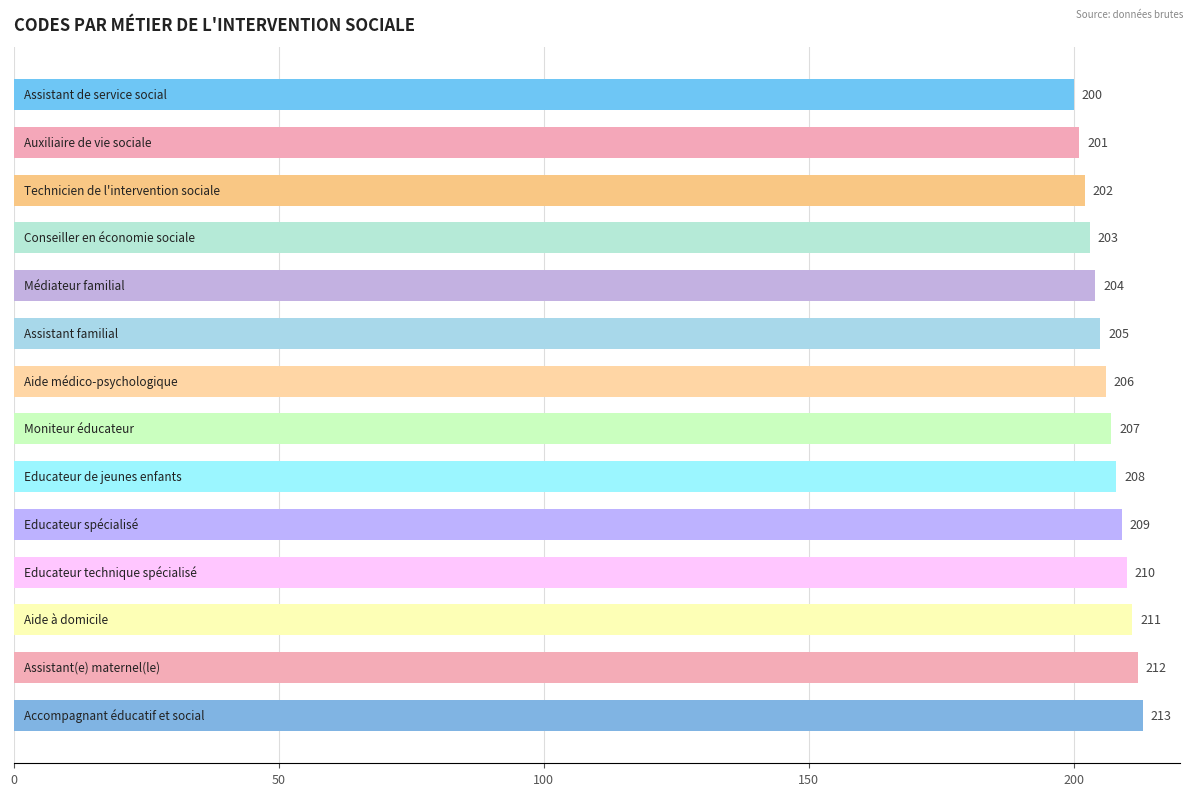

What is the maximum value shown in the chart?

213